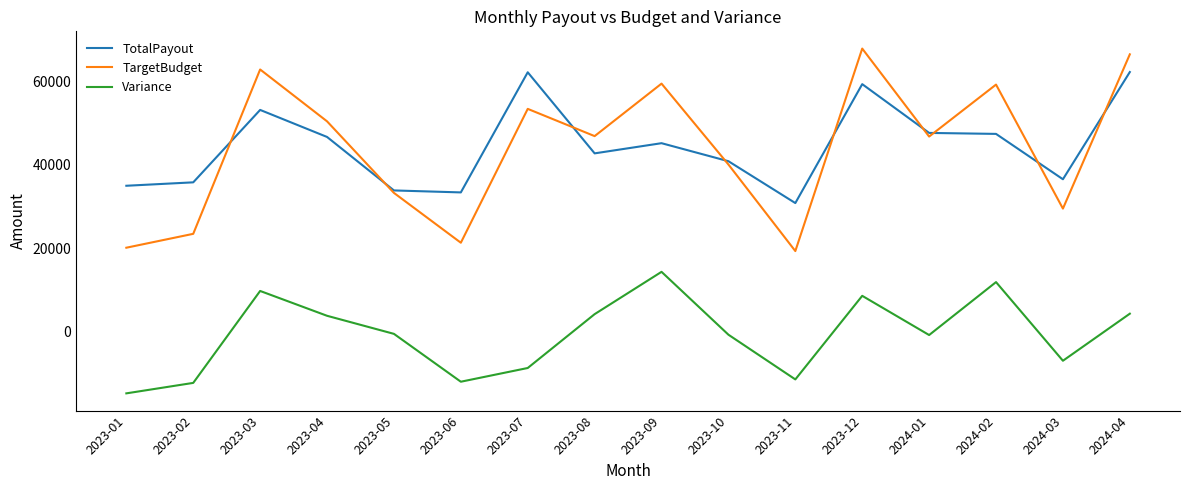

Which series has the largest total across all categories?

TotalPayout